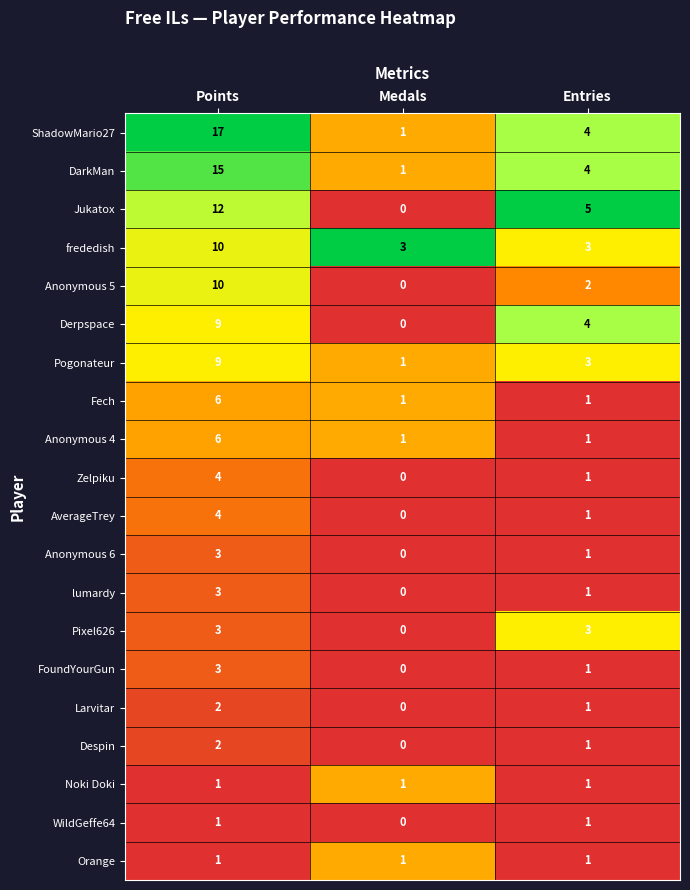

Which series has the largest total across all categories?

ShadowMario27